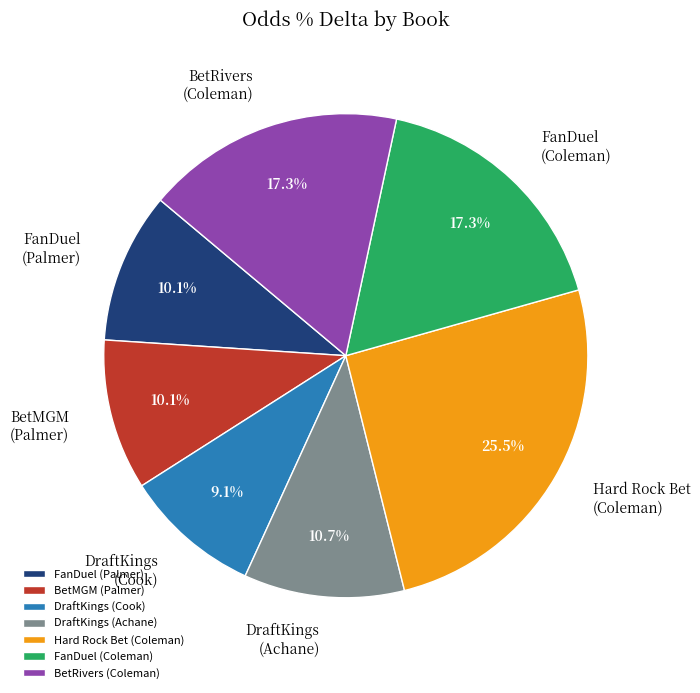

Count the number of slices in the pie.

7